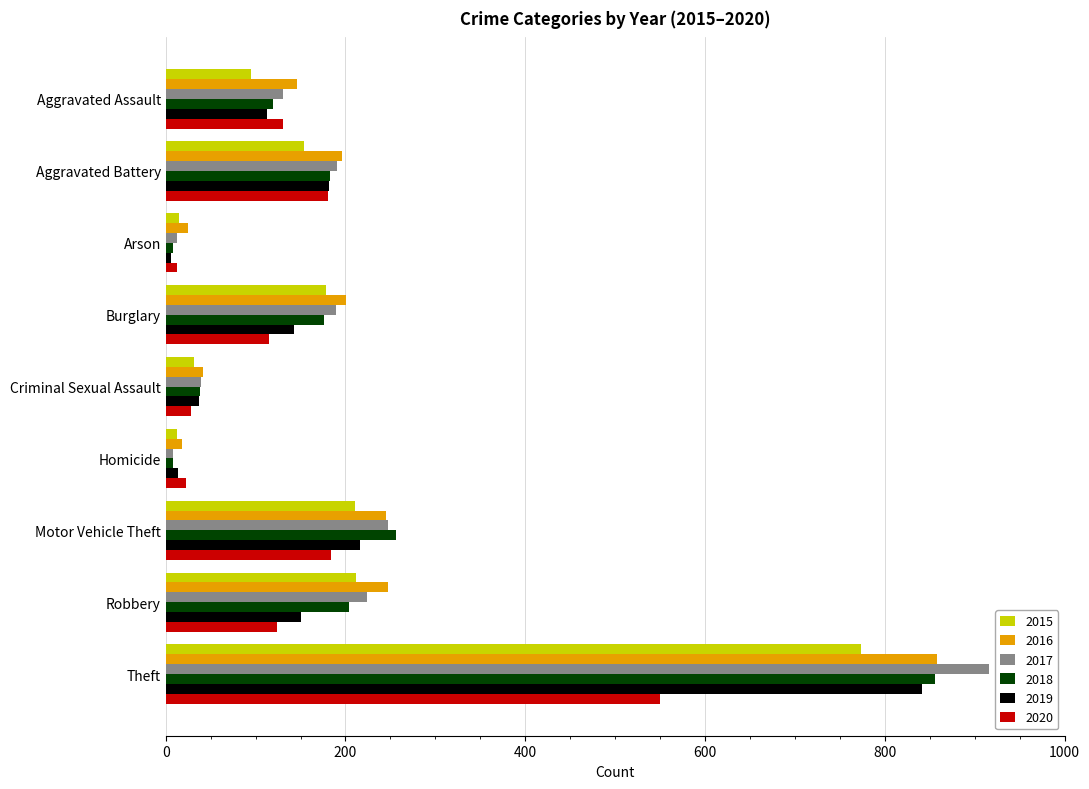

What is the greatest value displayed?

916